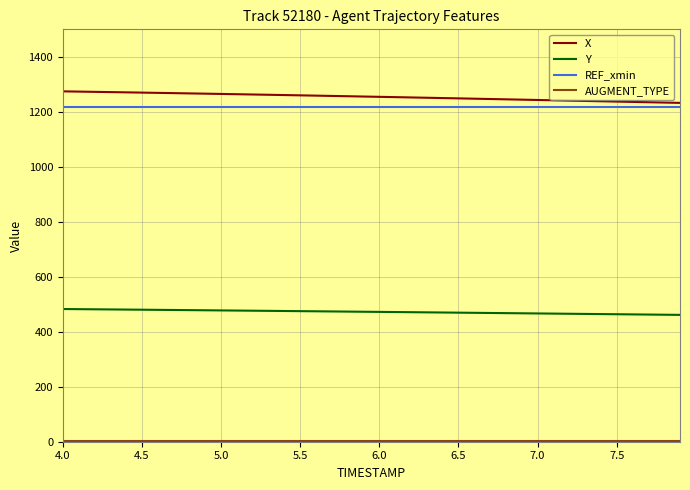

What is the greatest value displayed?

1274.4